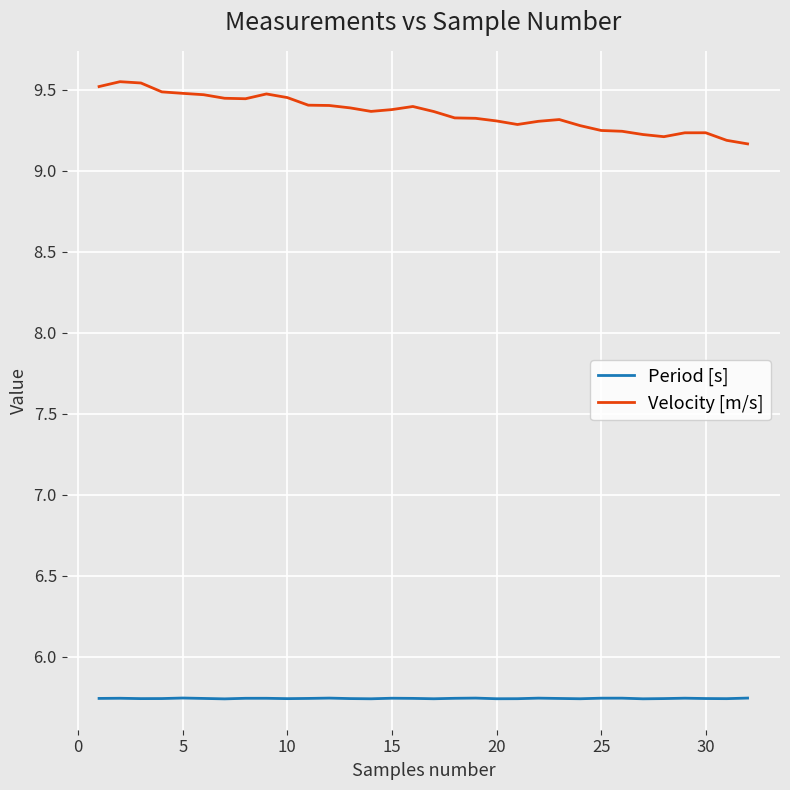

Which series has the largest total across all categories?

Velocity [m/s]